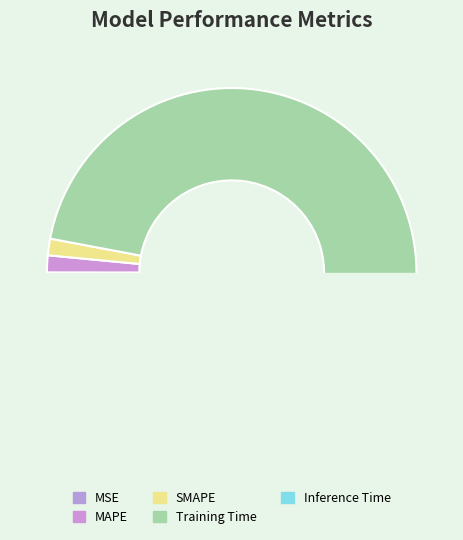

What is the change in value from SMAPE to Training Time?

+3.6